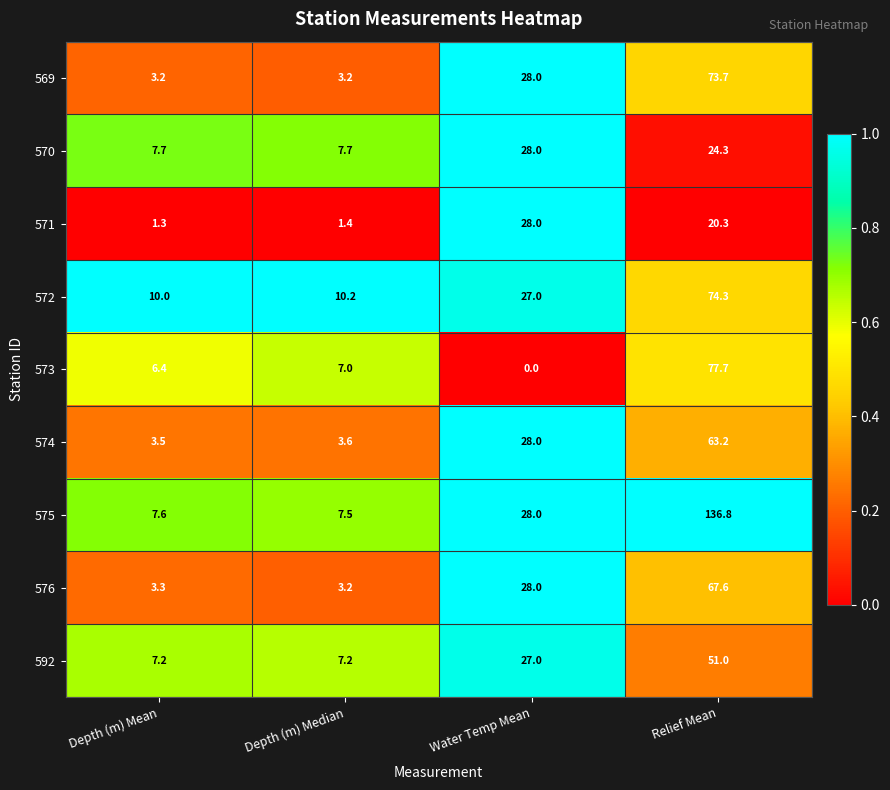

The value of 592 at Relief Mean is 33.4. True or false?

False